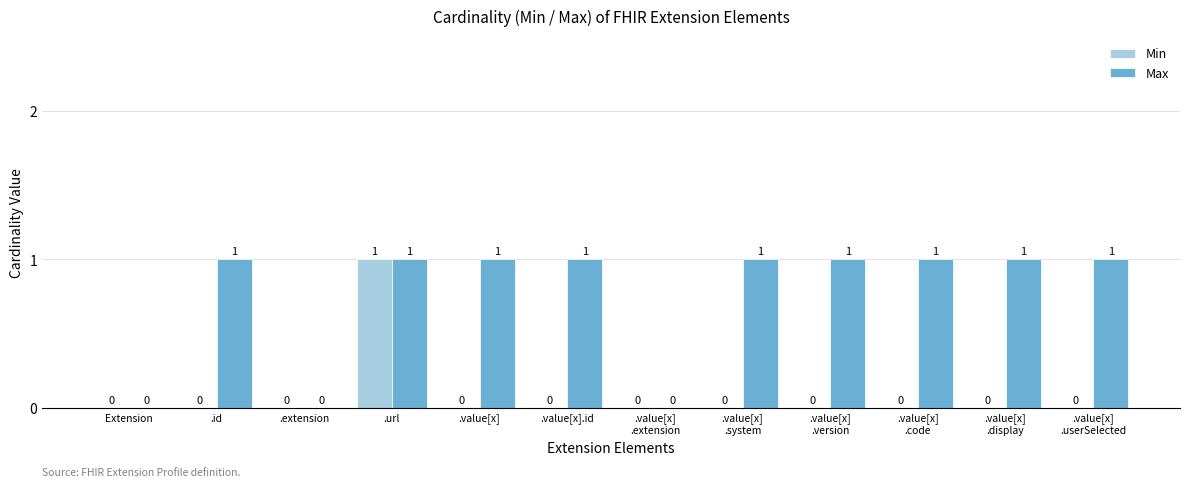

At which category is the sum across all series the highest?

.url